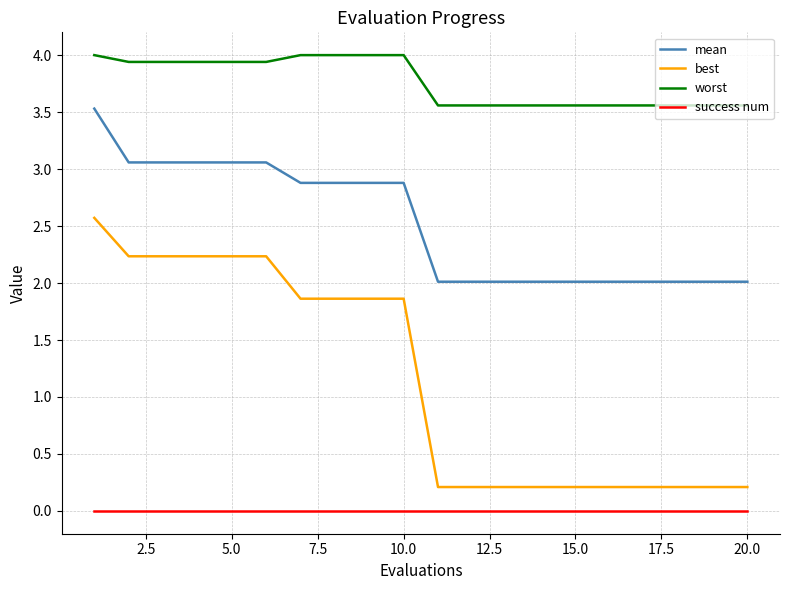

True or false: best and mean intersect in this chart.

False